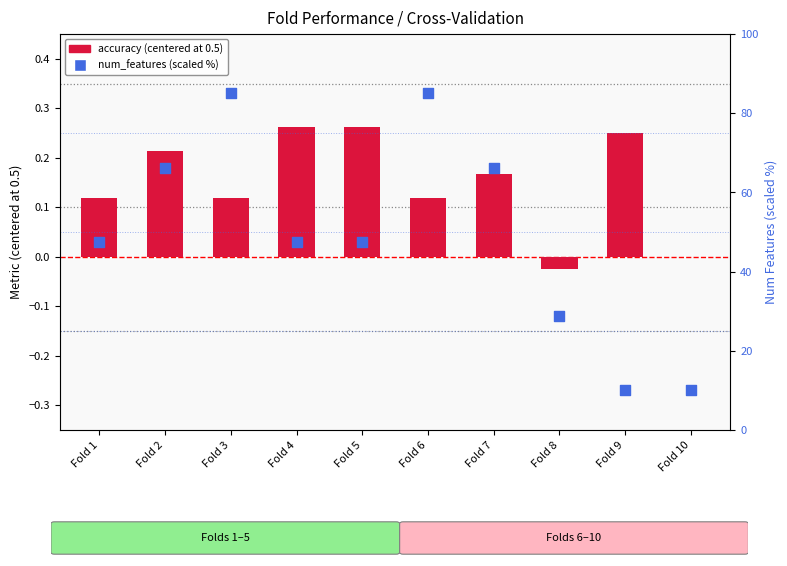

What is the total value across all series at Fold 6?

85.1